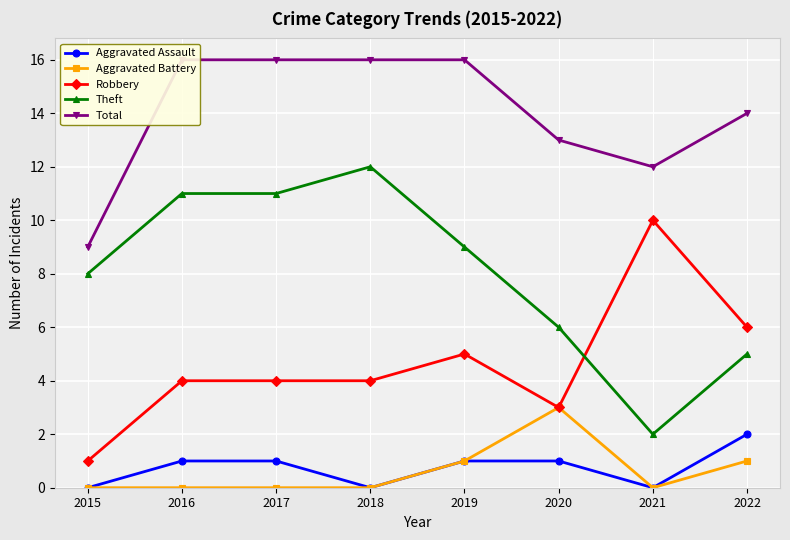

Rank the series at 2018 from highest to lowest value.

Total, Theft, Robbery, Aggravated Assault, Aggravated Battery